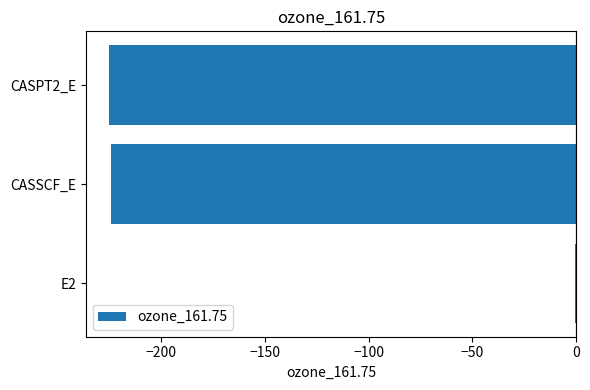

Which category has the highest value across all series?

E2